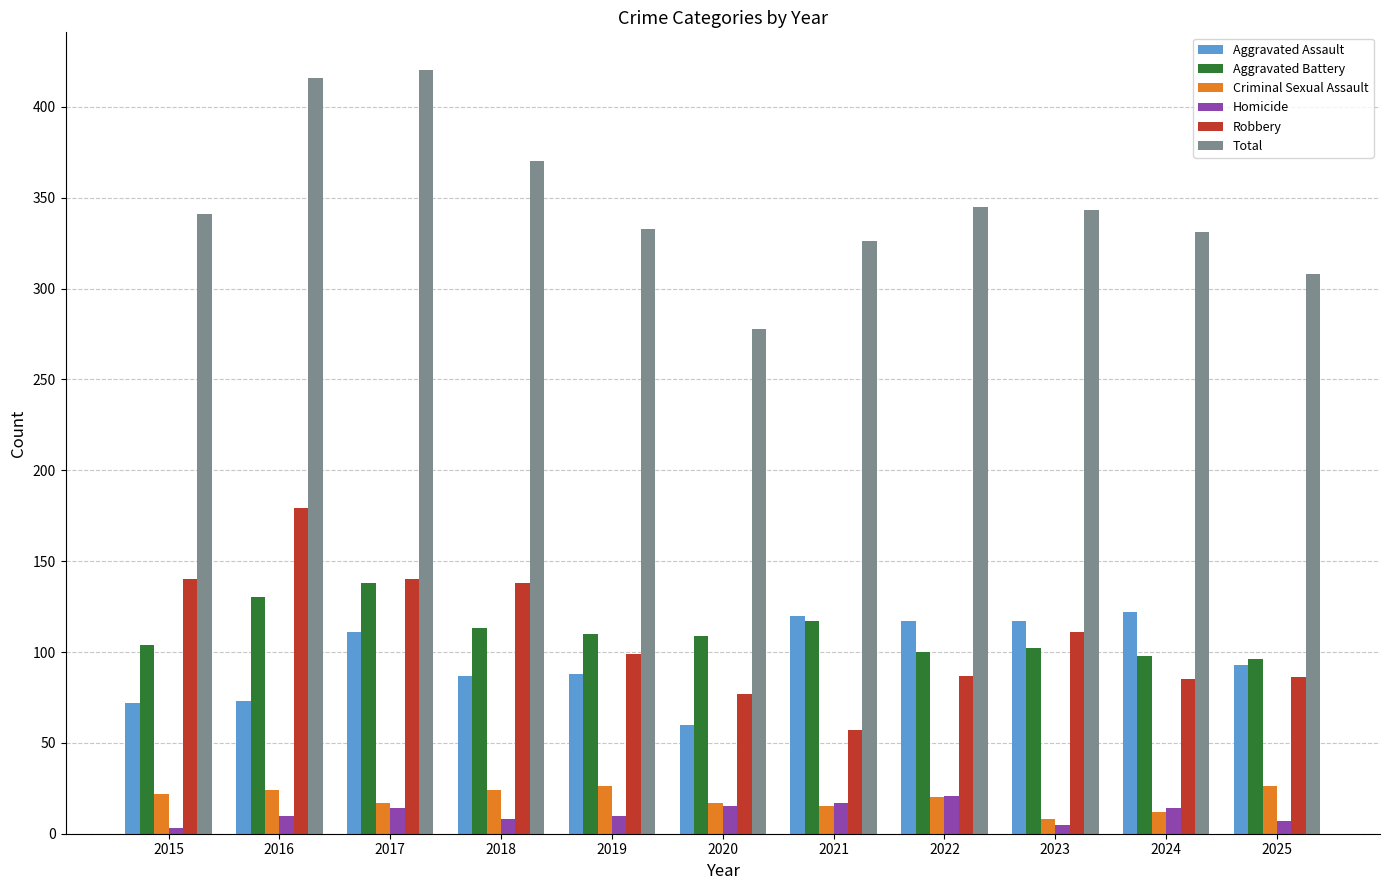

At how many categories does at least one series exceed 289?

10